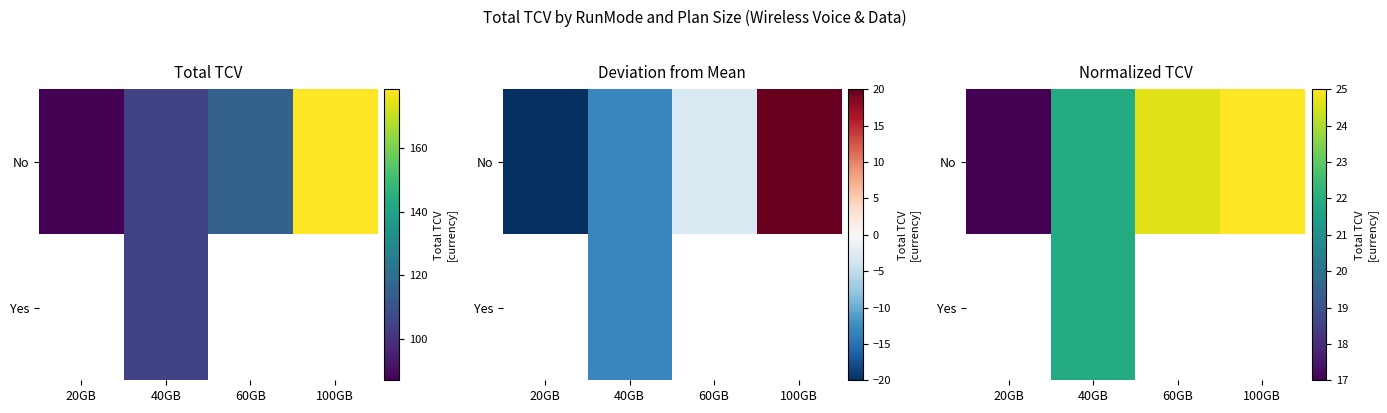

Is the value of No at 100GB greater than the value of Yes at 60GB?

No